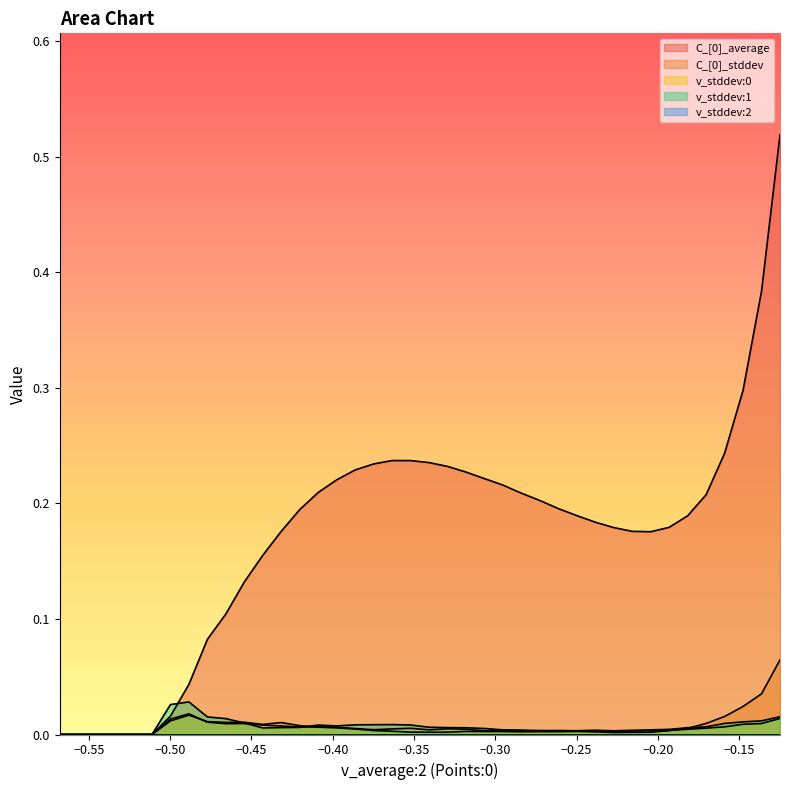

What is the label of the 22nd point from the right?

-0.363456636667252